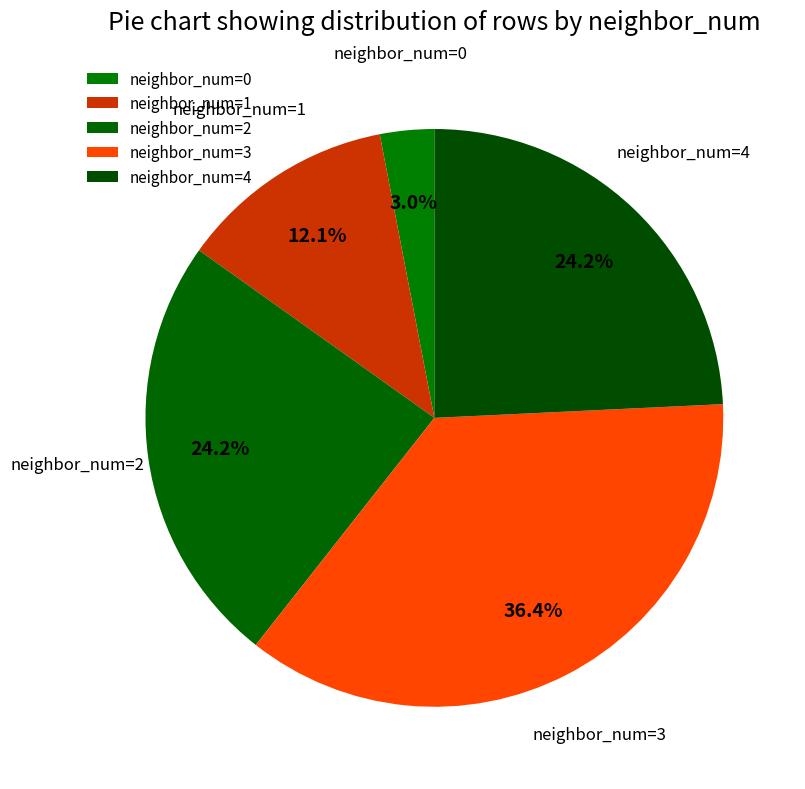

Which category has the smallest portion of the pie?

neighbor_num=0